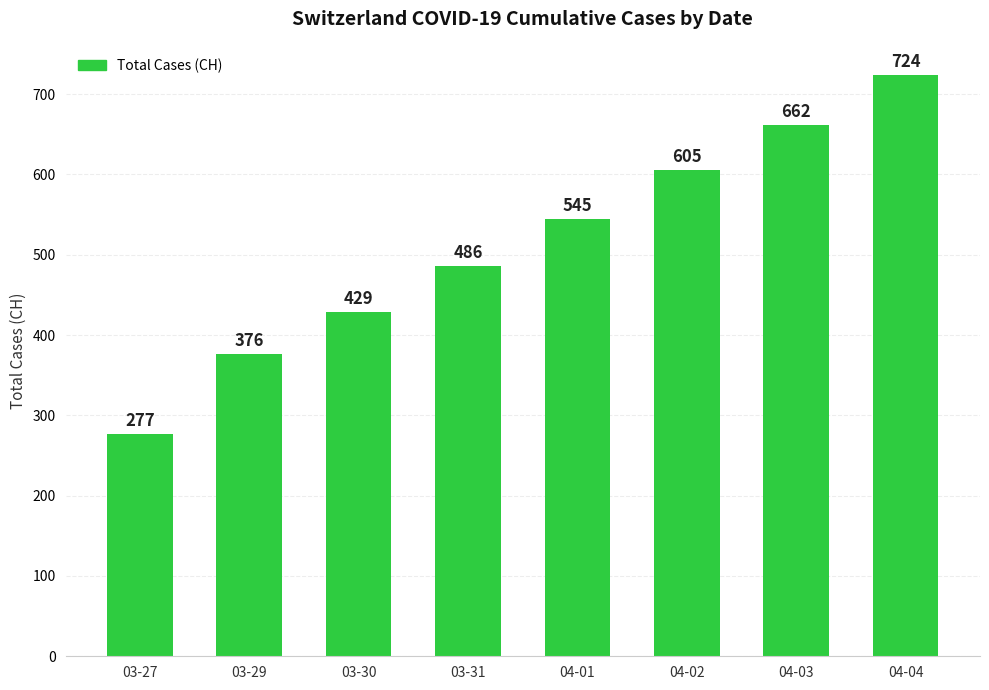

What is the change in value from 03-27 to 04-03?

+385